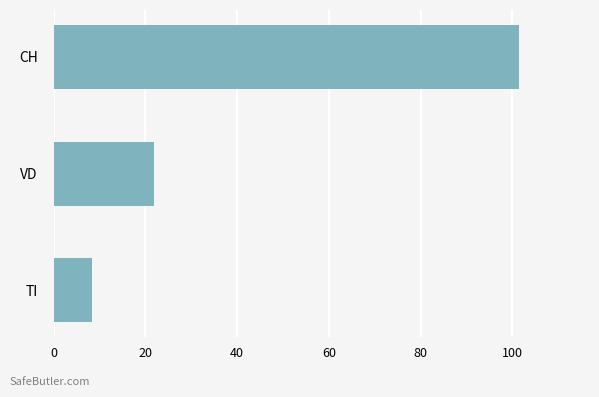

Reading top to bottom, transcribe all the data shown in this chart.

101.5	21.9	8.3